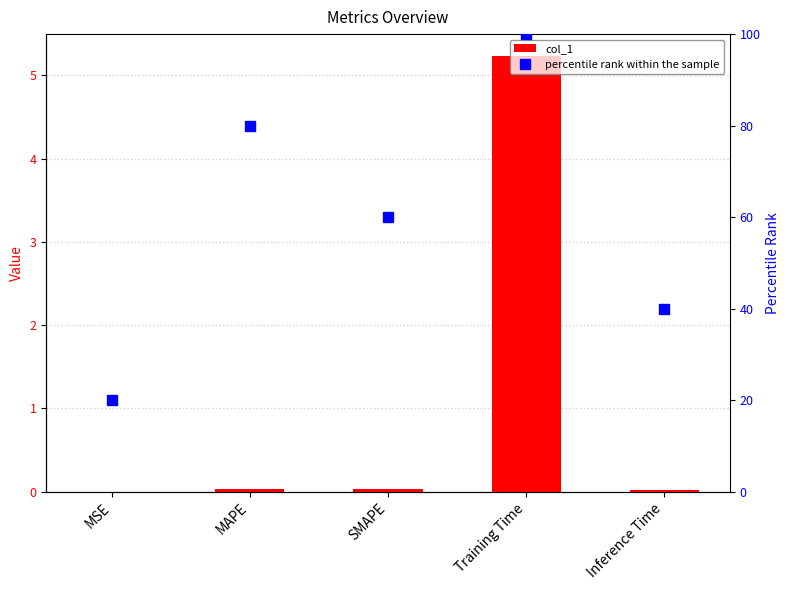

What is the sum of the percentile rank within the sample values at MAPE and Inference Time?

120.0